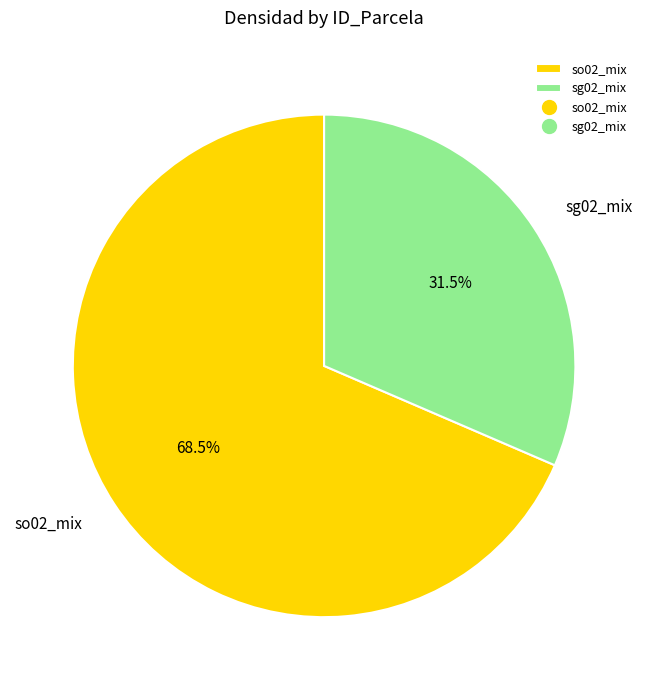

The so02_mix slice represents 59% of the pie. True or false?

False